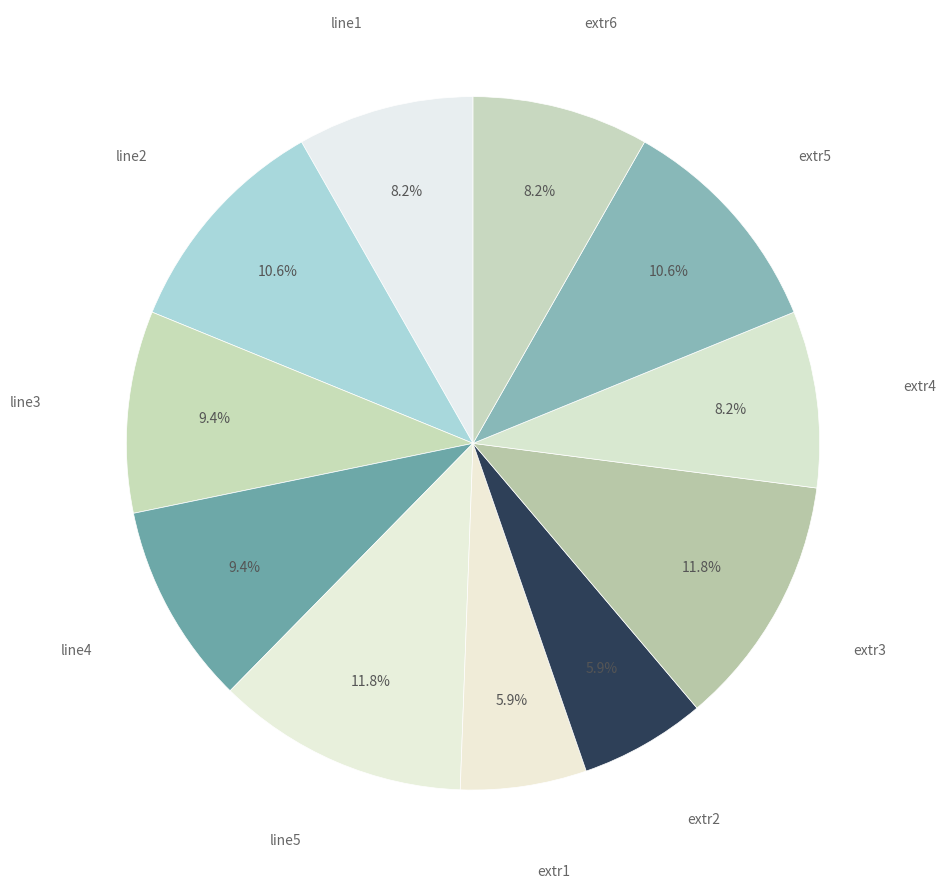

To the nearest percent, what is the difference between the largest and smallest slice percentages?

6%